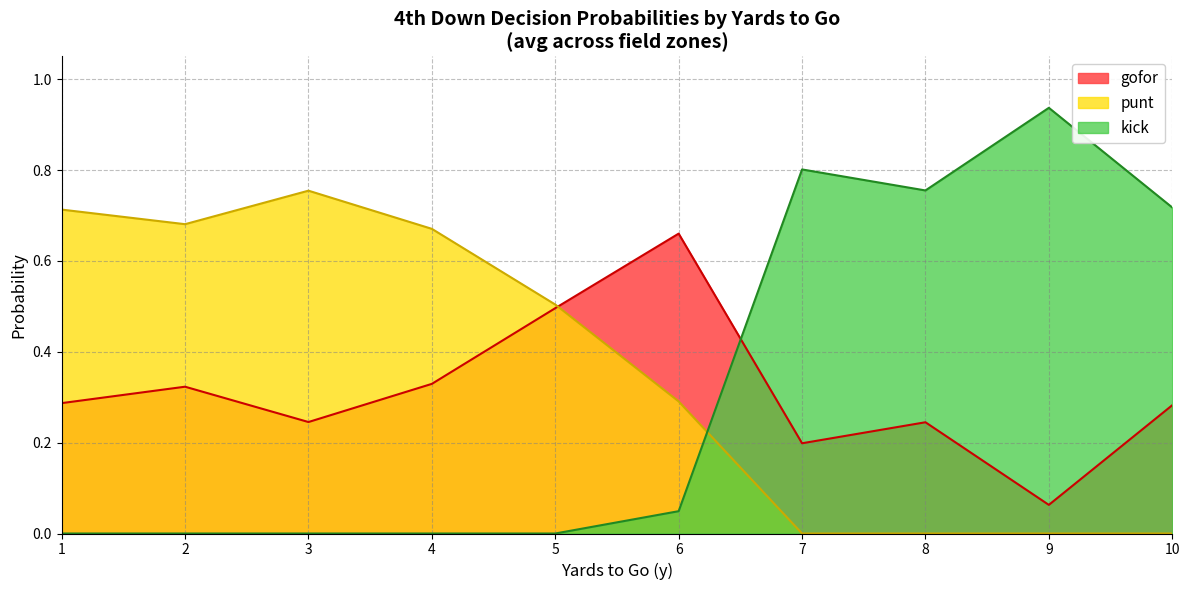

At how many categories does at least one series exceed 0?

10